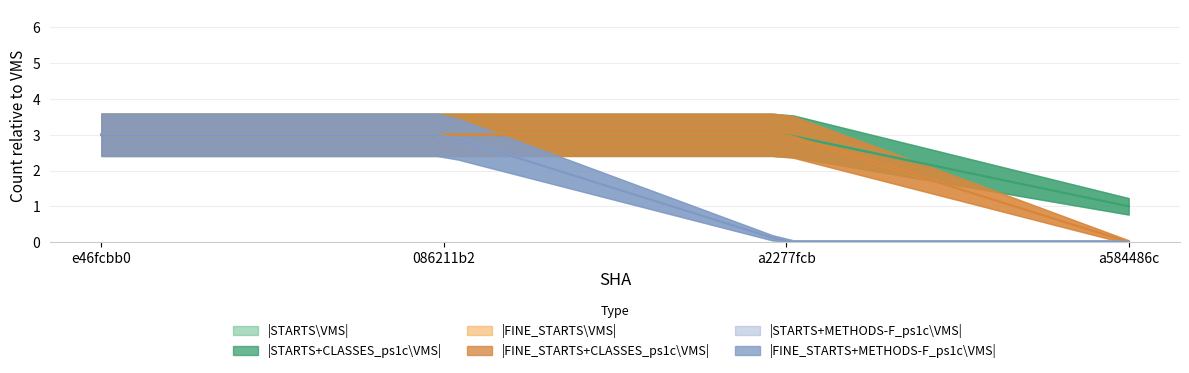

True or false: |FINE_STARTS+METHODS-F_ps1c\VMS| and |STARTS+METHODS-F_ps1c\VMS| cross at least once.

False